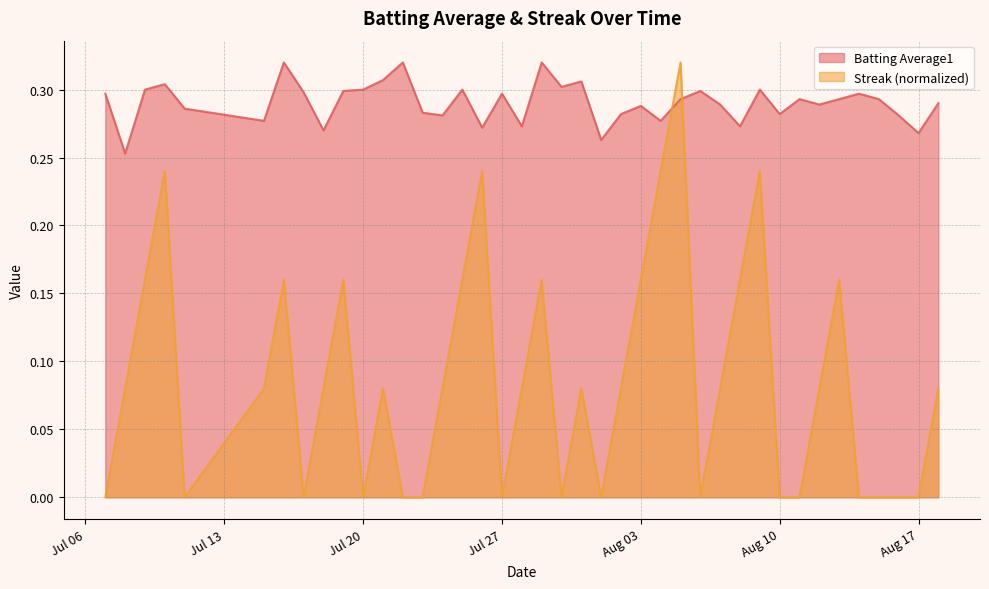

What is the label of the 17th point from the left?

2010-07-26